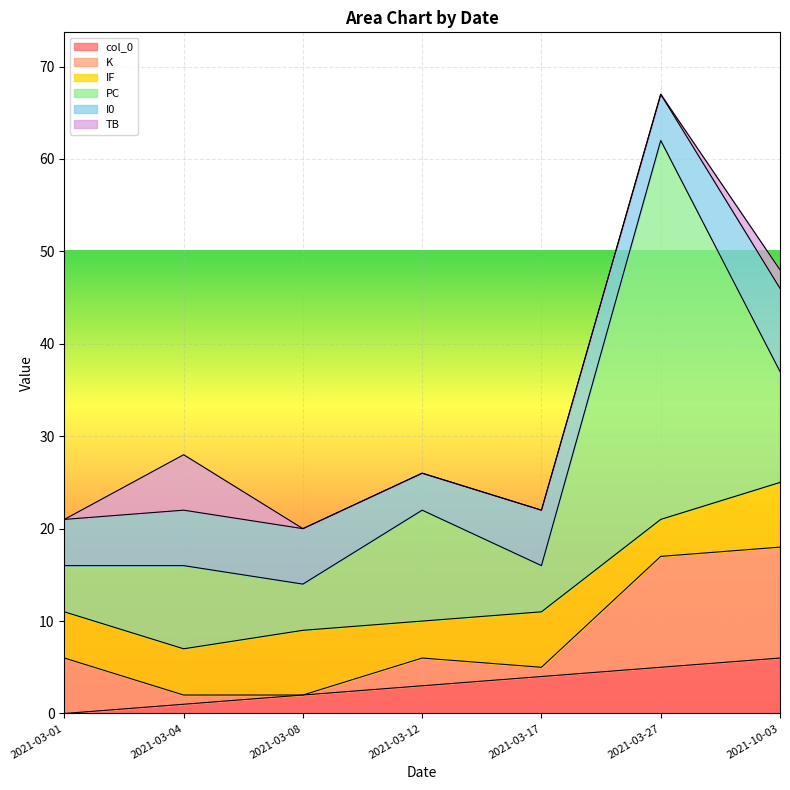

At 2021-03-17, list the series in order from largest to smallest.

IF, I0, PC, col_0, K, TB